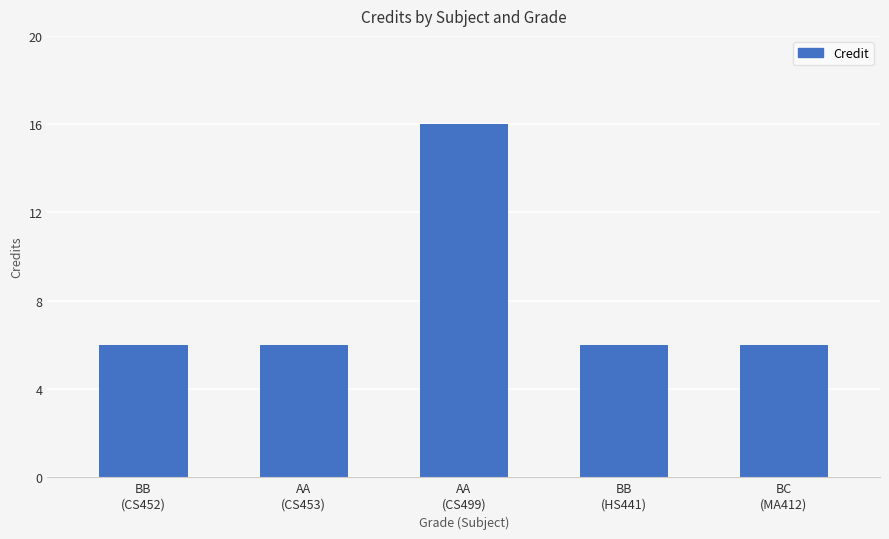

What position from the left is BC
(MA412)?

5